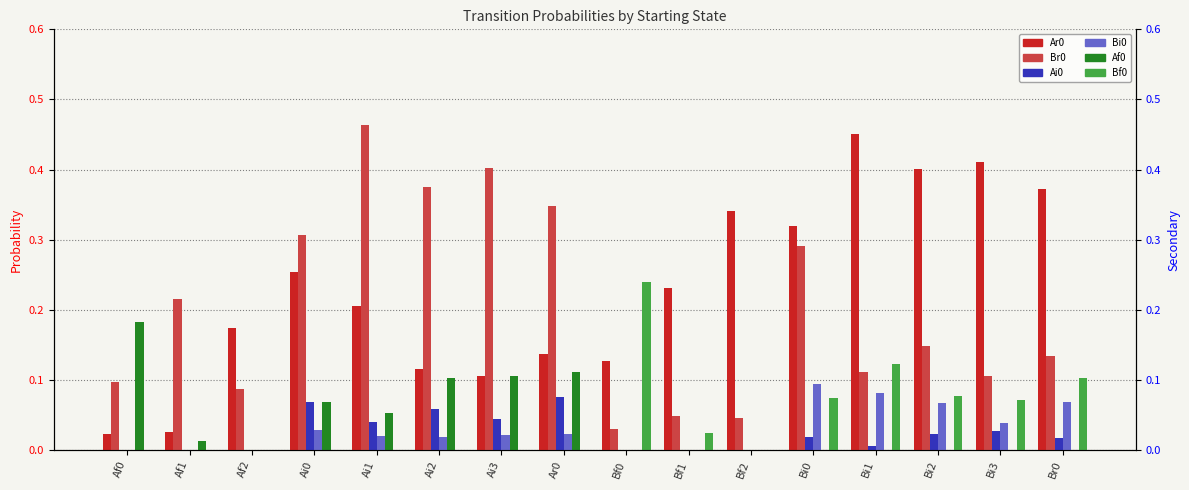

Count the number of data series in this chart.

6